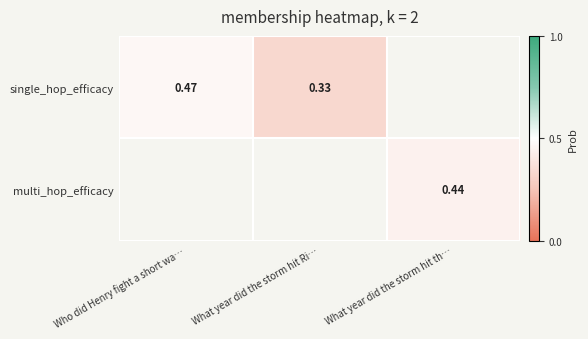

At how many categories does at least one series exceed 0?

3